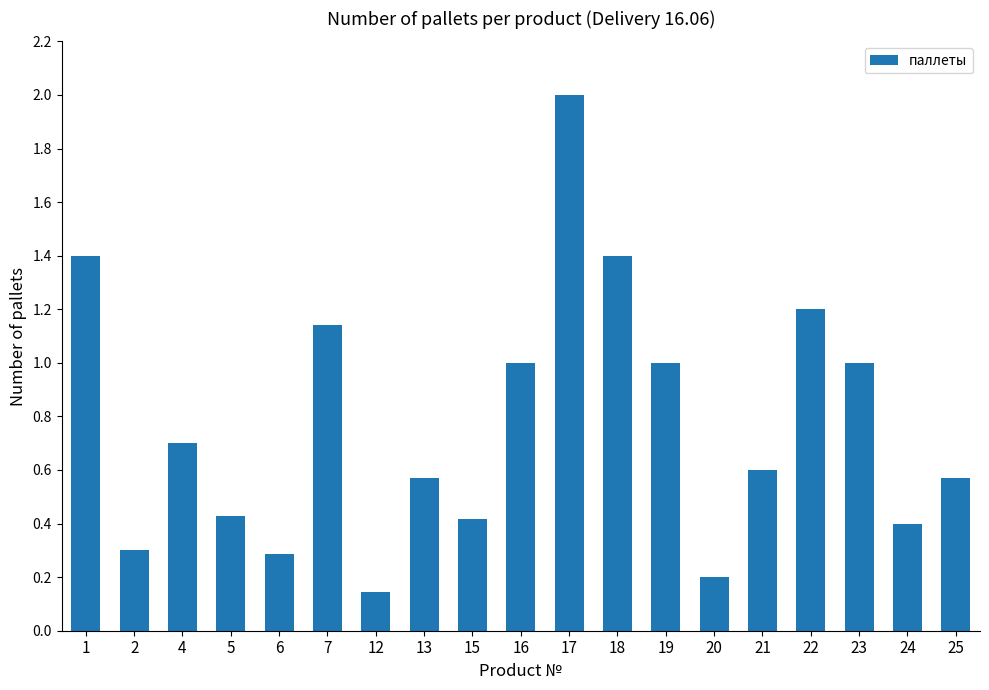

What is the value of the 11th bar from the left?

2.0